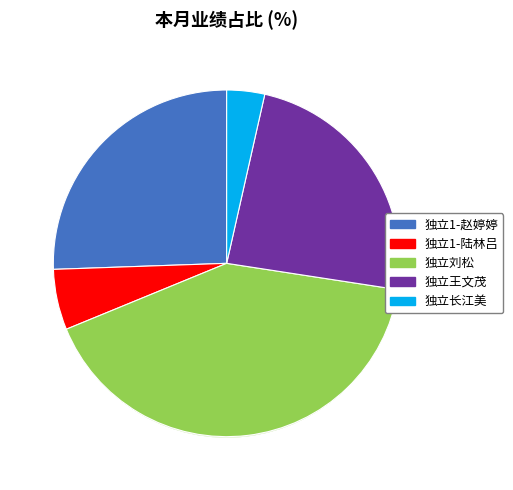

Which slice is the smallest?

独立长江美